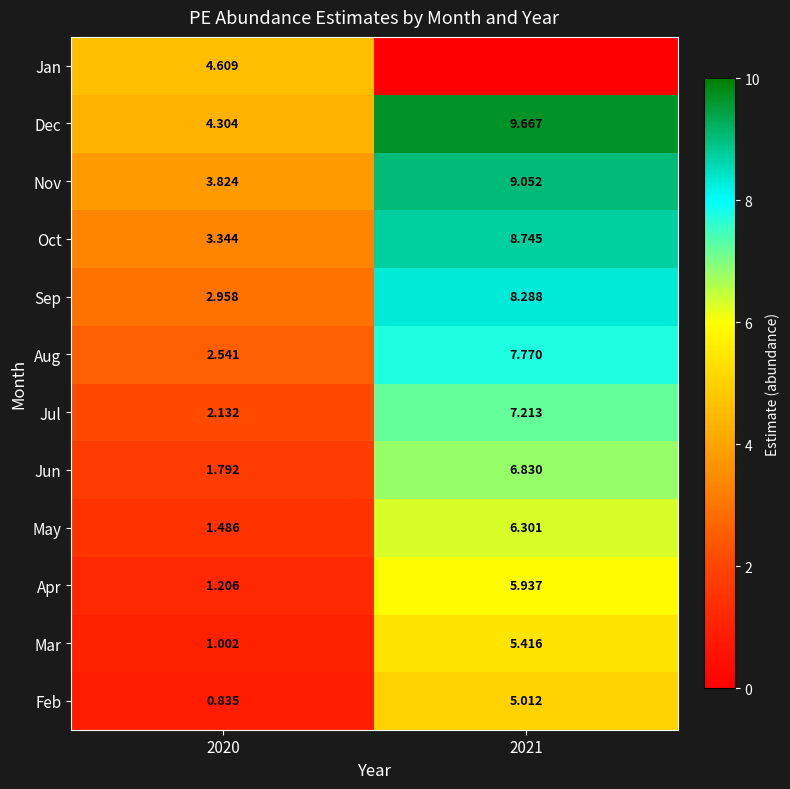

At how many categories does at least one series exceed 9?

1